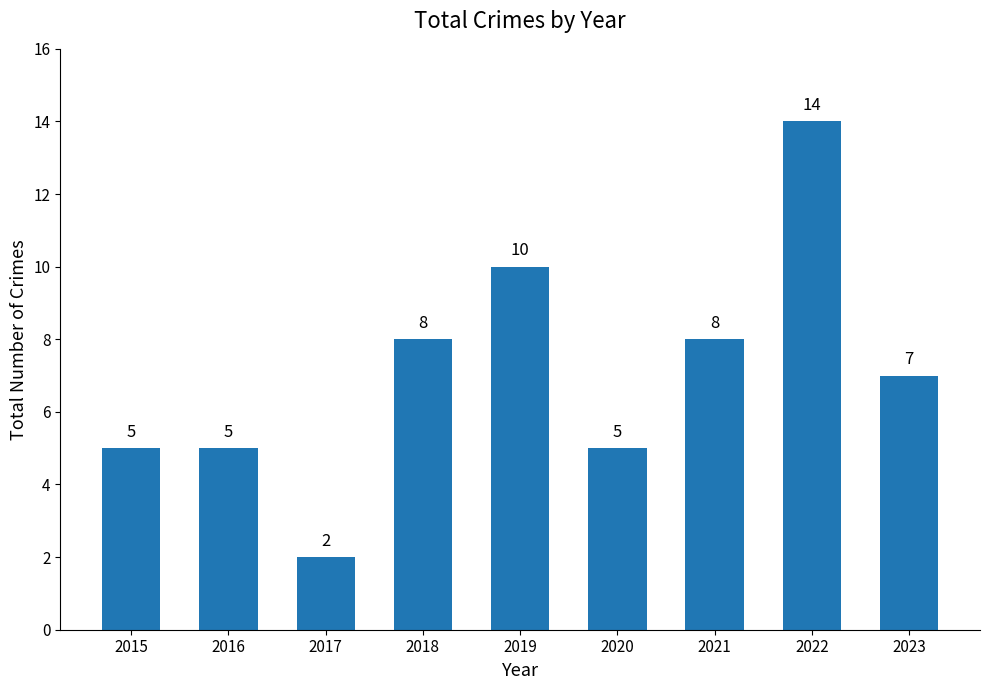

Does the chart contain stacked bars?

No